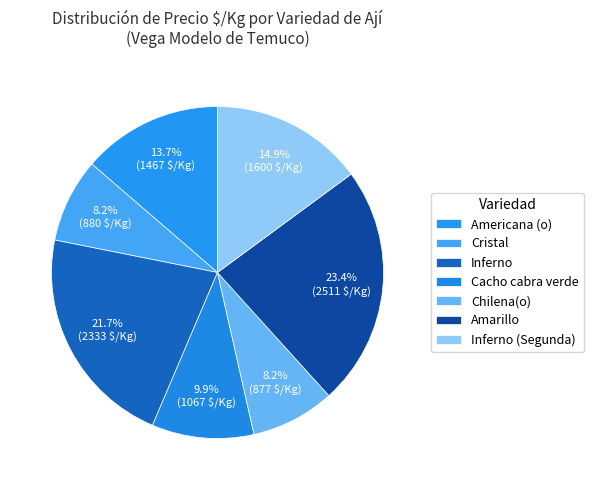

The Inferno (Segunda) slice represents 8% of the pie. True or false?

False